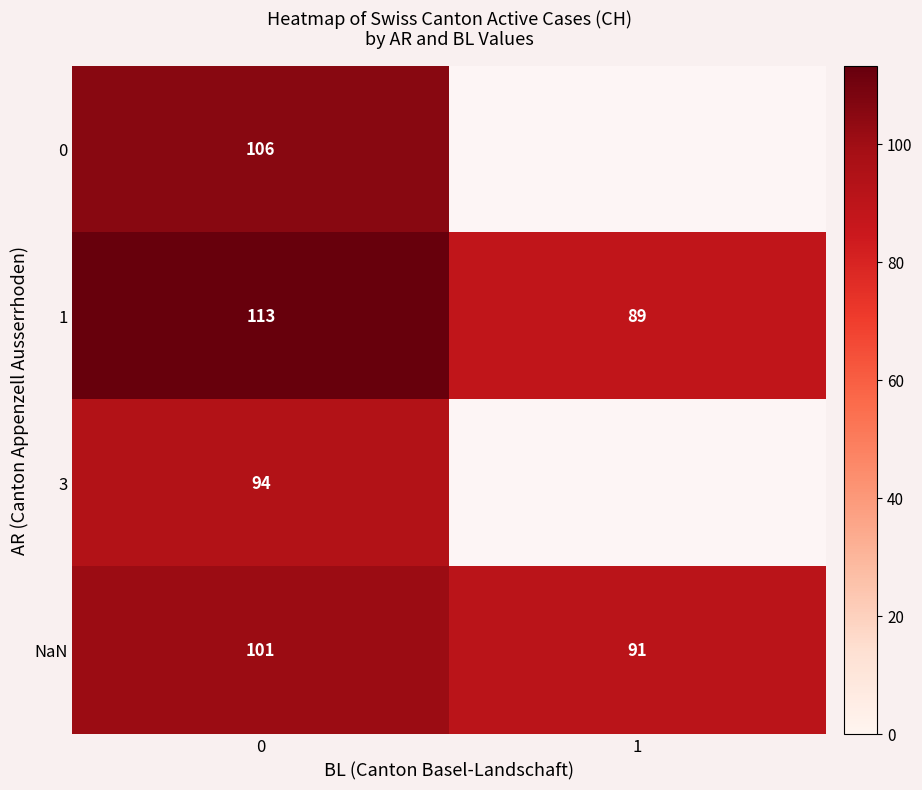

Which series has the largest total across all categories?

row_1